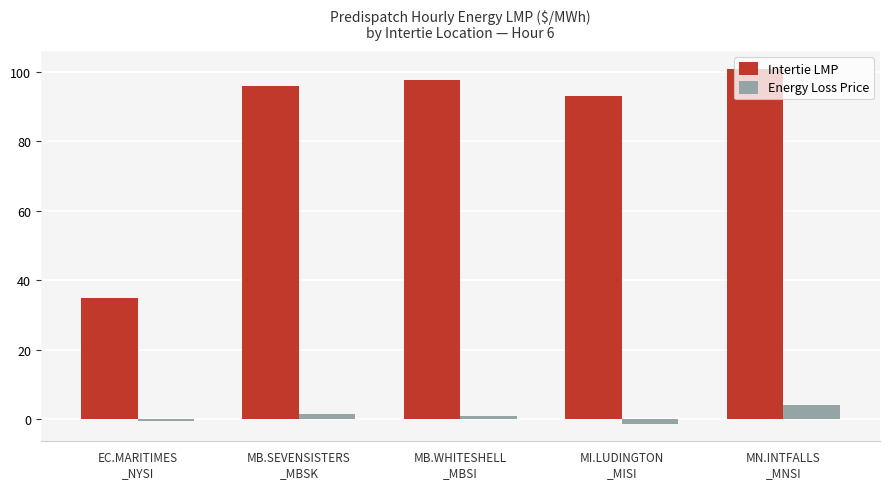

What is the label of the 4th bar from the left?

MI.LUDINGTON
_MISI